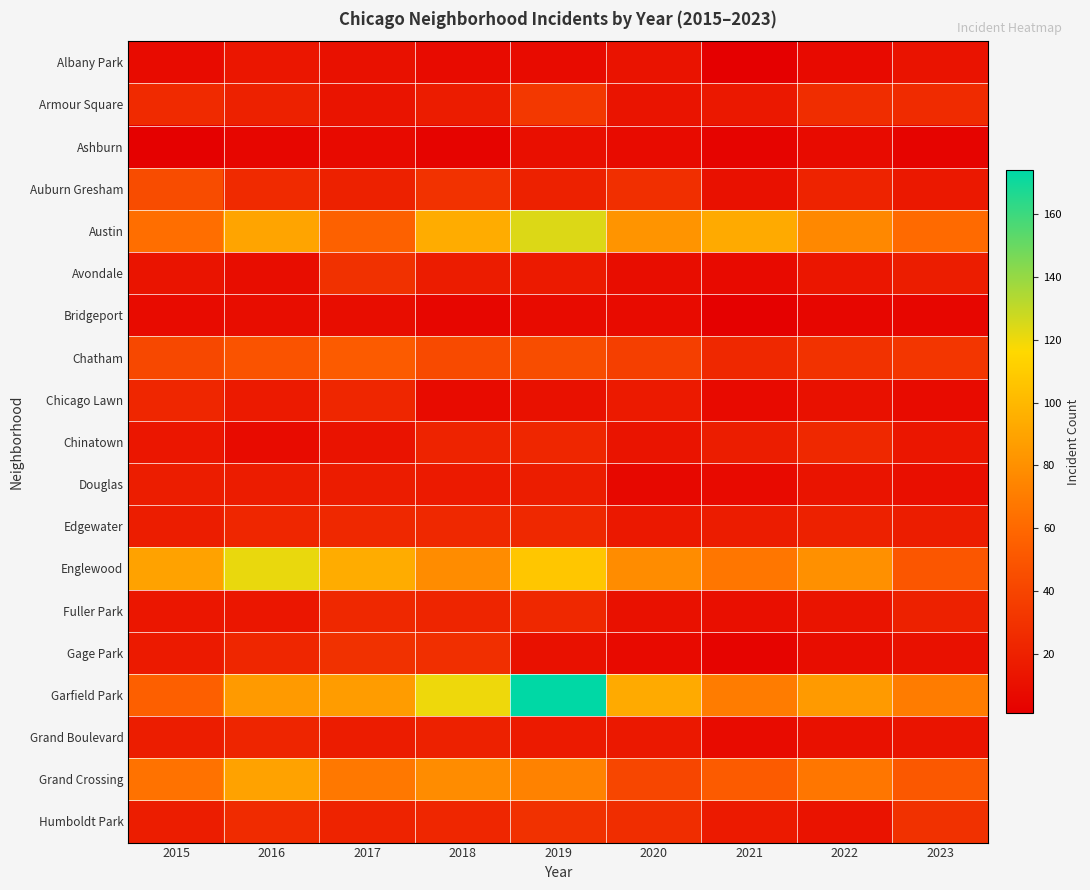

Reading left to right, list all the values displayed in this chart.

Albany Park: 2015=8	2016=14	2017=11	2018=8	2019=8	2020=12	2021=1	2022=7	2023=12
Armour Square: 2015=25	2016=20	2017=13	2018=17	2019=33	2020=13	2021=15	2022=27	2023=26
Ashburn: 2015=2	2016=5	2017=7	2018=4	2019=10	2020=8	2021=4	2022=8	2023=4
Auburn Gresham: 2015=44	2016=25	2017=20	2018=30	2019=20	2020=28	2021=11	2022=21	2023=15
Austin: 2015=63	2016=90	2017=56	2018=94	2019=124	2020=82	2021=93	2022=76	2023=61
Avondale: 2015=13	2016=9	2017=29	2018=17	2019=16	2020=9	2021=7	2022=14	2023=18
Bridgeport: 2015=8	2016=9	2017=9	2018=5	2019=8	2020=8	2021=2	2022=5	2023=5
Chatham: 2015=42	2016=48	2017=53	2018=43	2019=45	2020=37	2021=24	2022=30	2023=32
Chicago Lawn: 2015=23	2016=16	2017=23	2018=8	2019=11	2020=16	2021=7	2022=11	2023=8
Chinatown: 2015=14	2016=8	2017=12	2018=21	2019=23	2020=13	2021=18	2022=24	2023=14
Douglas: 2015=18	2016=17	2017=17	2018=16	2019=18	2020=6	2021=7	2022=13	2023=10
Edgewater: 2015=18	2016=23	2017=24	2018=24	2019=24	2020=15	2021=17	2022=20	2023=18
Englewood: 2015=89	2016=121	2017=94	2018=78	2019=107	2020=78	2021=67	2022=80	2023=50
Fuller Park: 2015=14	2016=14	2017=24	2018=22	2019=24	2020=11	2021=10	2022=13	2023=20
Gage Park: 2015=16	2016=23	2017=29	2018=28	2019=11	2020=7	2021=4	2022=9	2023=11
Garfield Park: 2015=55	2016=85	2017=86	2018=120	2019=174	2020=93	2021=70	2022=85	2023=70
Grand Boulevard: 2015=18	2016=22	2017=17	2018=20	2019=16	2020=15	2021=8	2022=11	2023=13
Grand Crossing: 2015=65	2016=89	2017=68	2018=78	2019=73	2020=41	2021=53	2022=67	2023=51
Humboldt Park: 2015=18	2016=26	2017=21	2018=23	2019=29	2020=27	2021=16	2022=12	2023=29